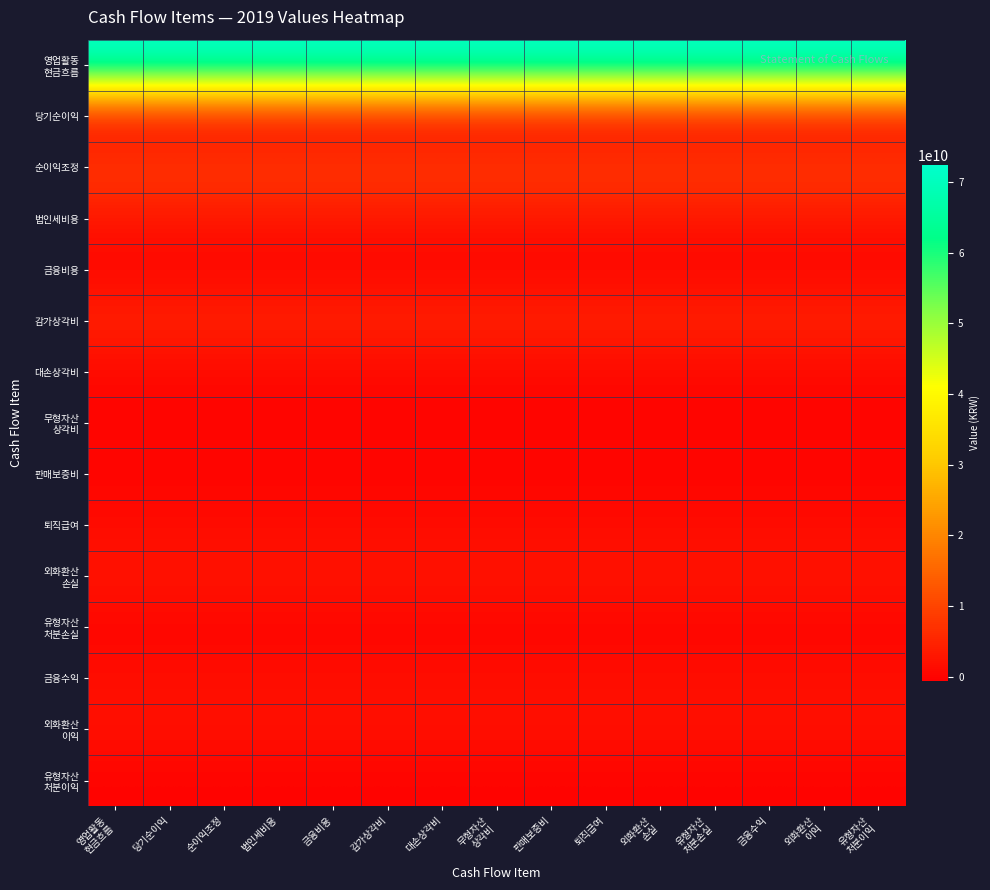

Which series has the largest total across all categories?

영업활동 현금흐름